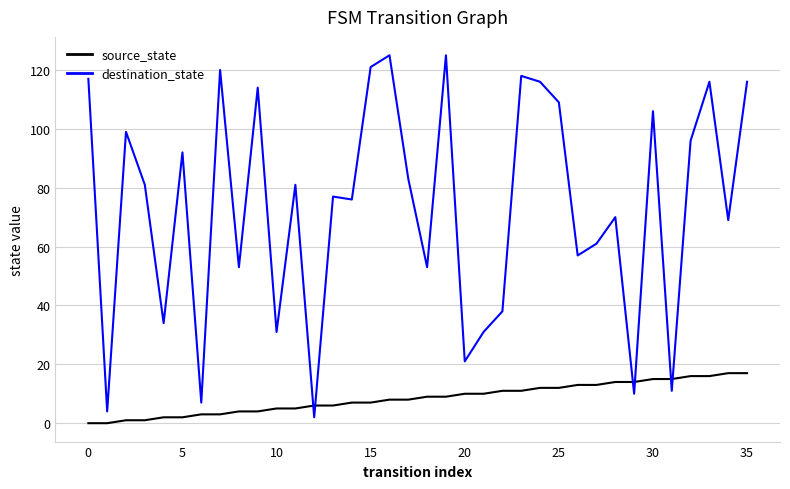

True or false: destination_state and source_state cross at least once.

True